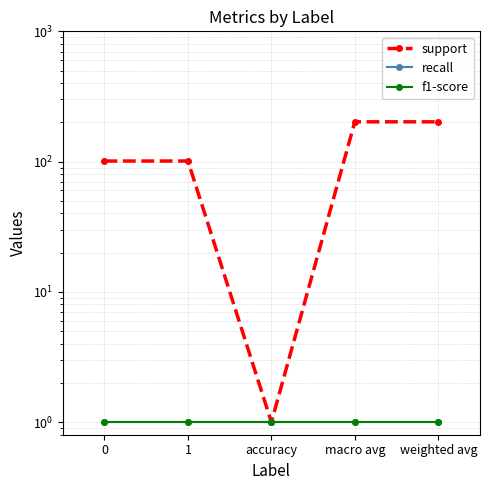

Which series has the largest range (max minus min)?

support